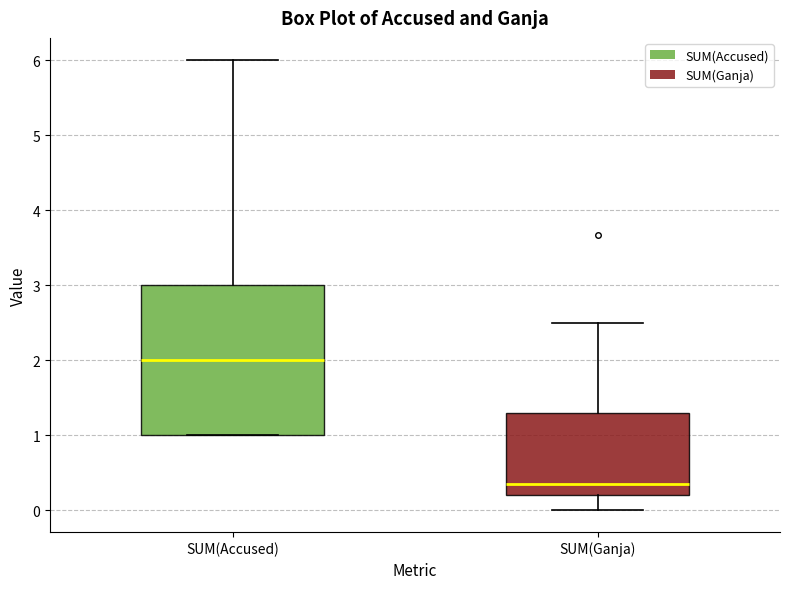

Which box's median line is the highest?

SUM(Accused)